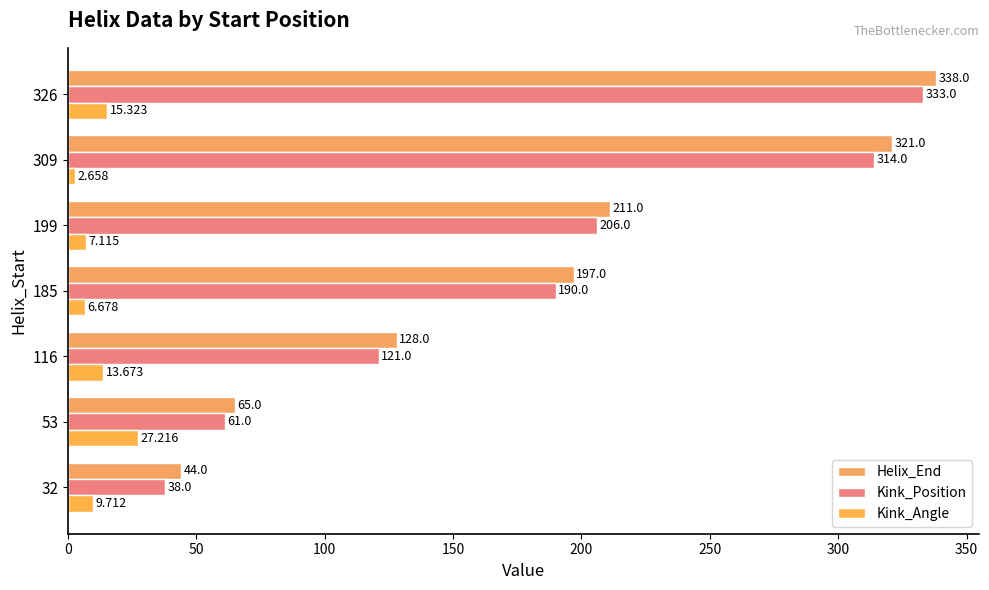

How many series are shown in this chart?

3